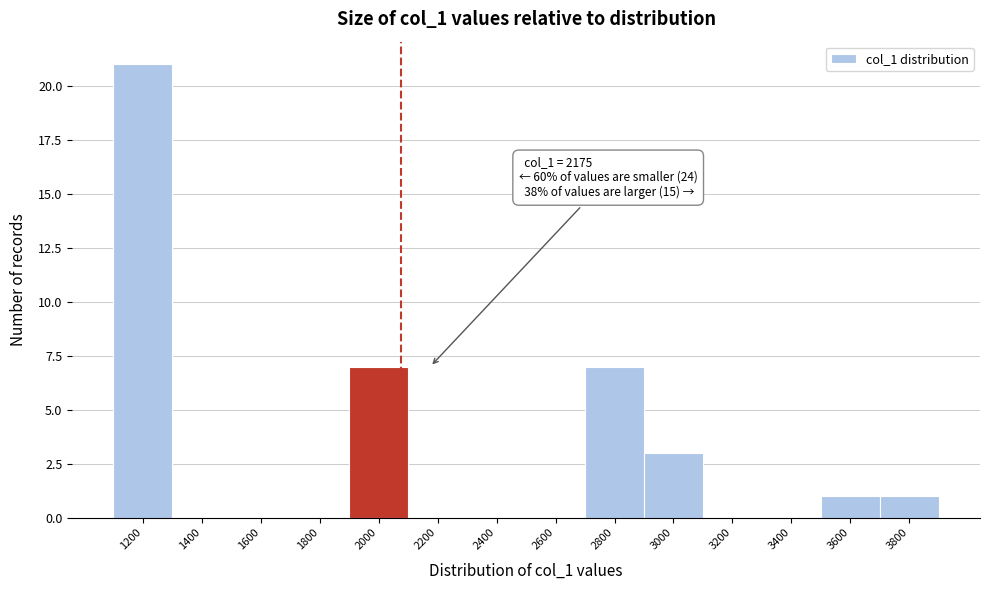

Reading left to right, transcribe all the data shown in this chart.

1200=21	1400=0	1600=0	1800=0	2000=7	2200=0	2400=0	2600=0	2800=7	3000=3	3200=0	3400=0	3600=1	3800=1